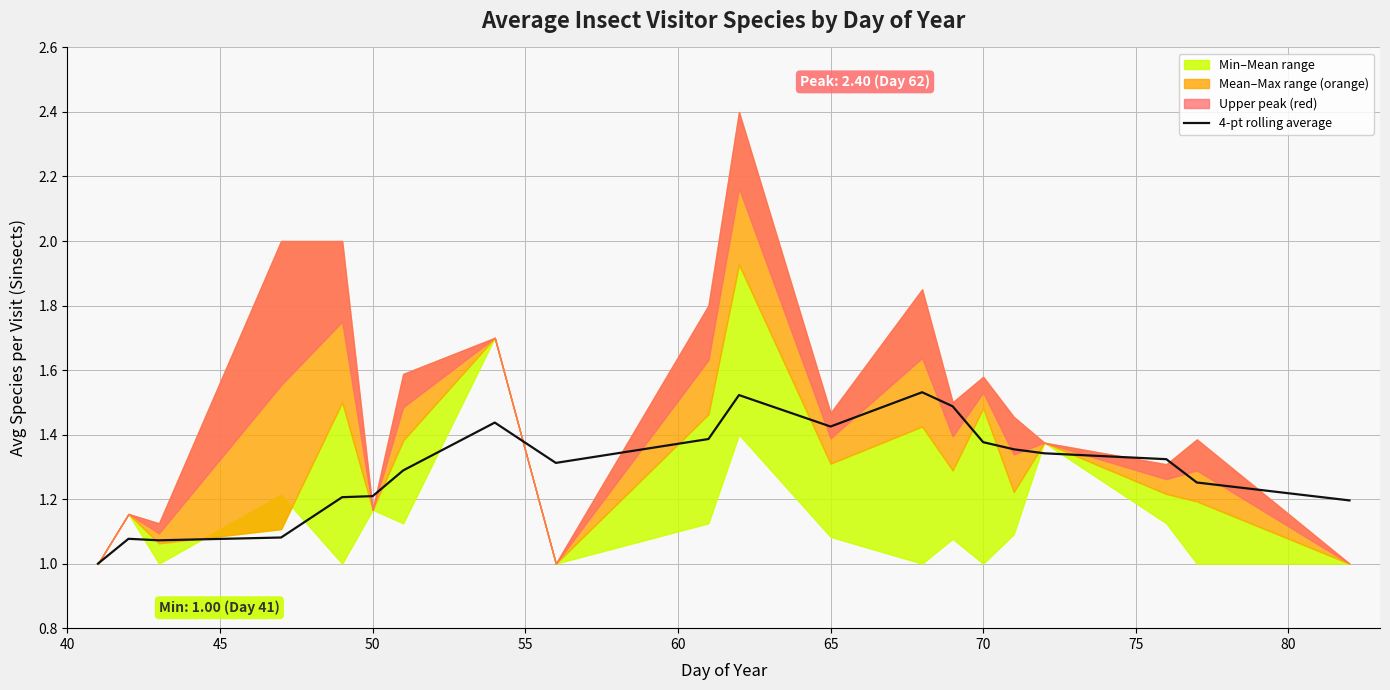

The chart shows a value of 0.7 at 60. True or false?

False